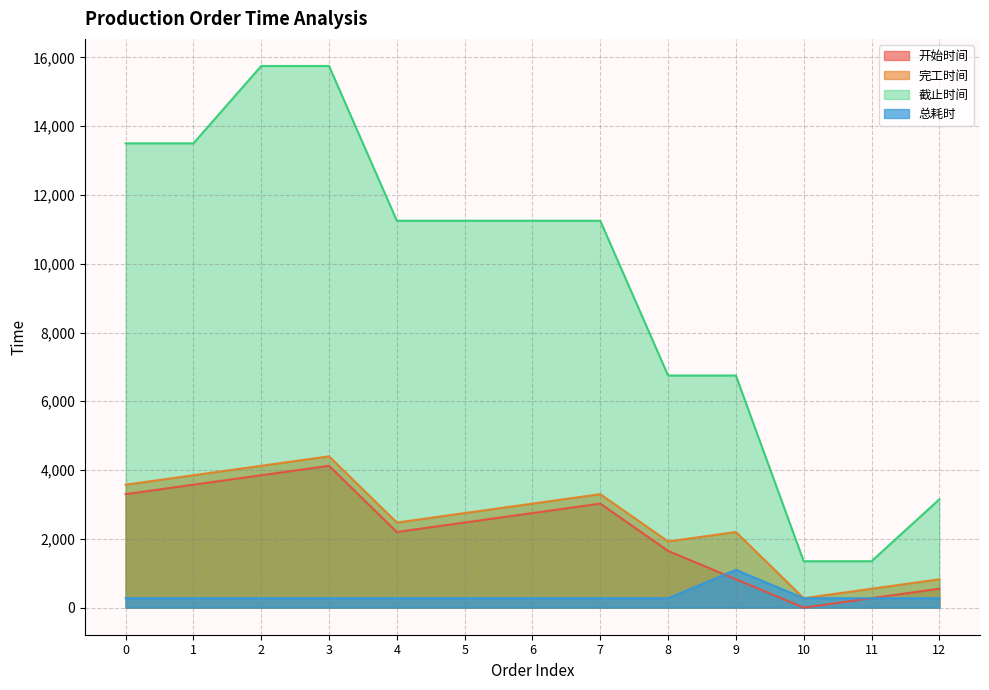

Rank the categories by 截止时间 value from lowest to highest.

10, 11, 12, 8, 9, 4, 5, 6, 7, 0, 1, 2, 3